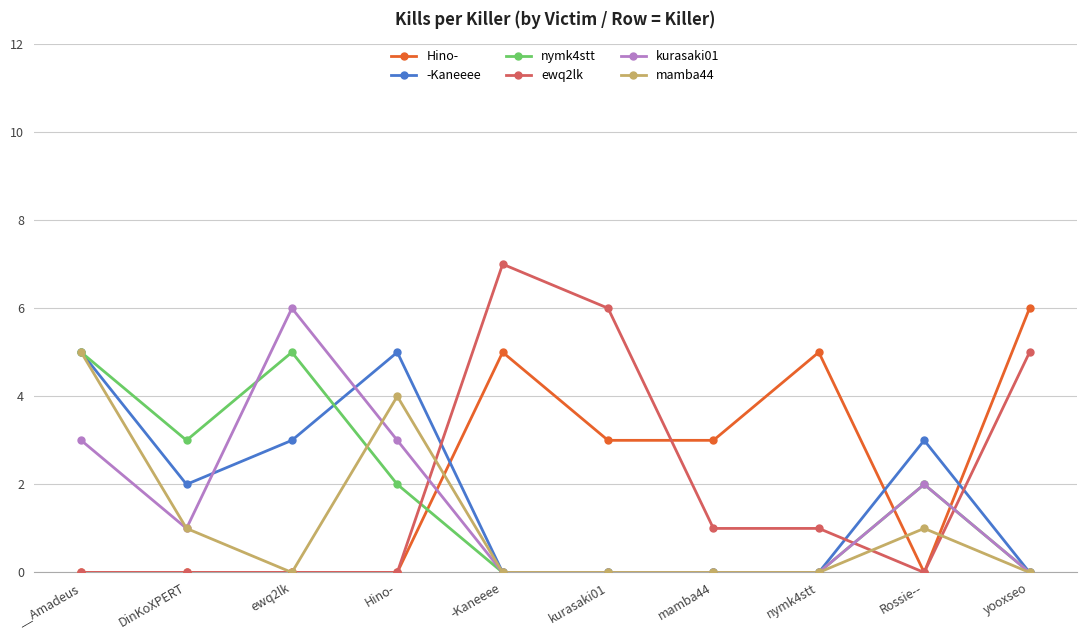

Does the chart have visible grid lines?

Yes